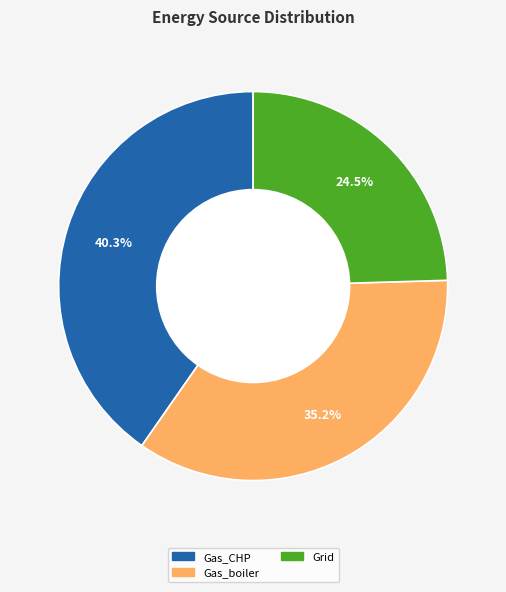

Is there a majority slice in this chart?

No